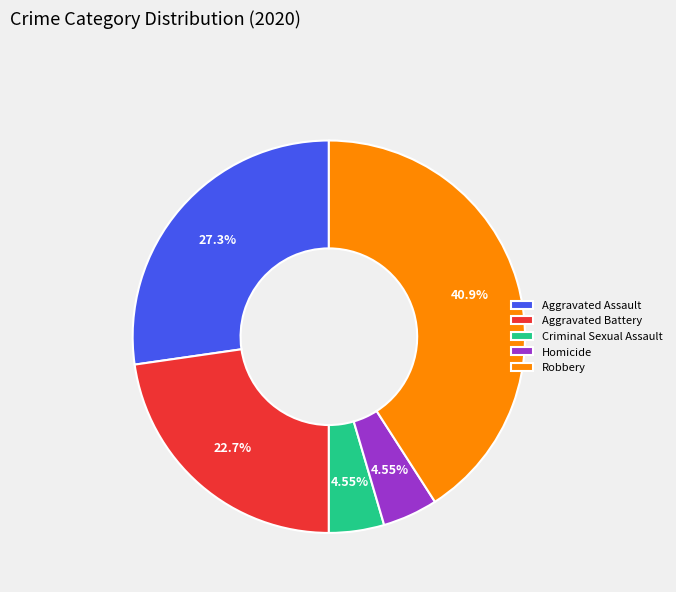

What is the total percentage of Robbery and Criminal Sexual Assault?

45.5%